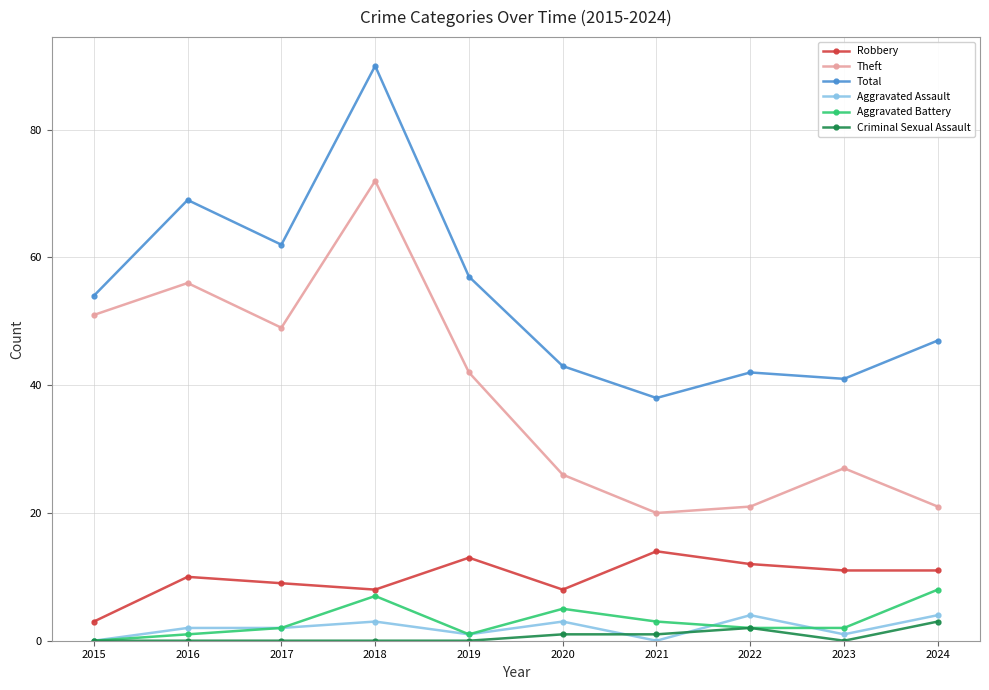

How many data points does each series have?

10